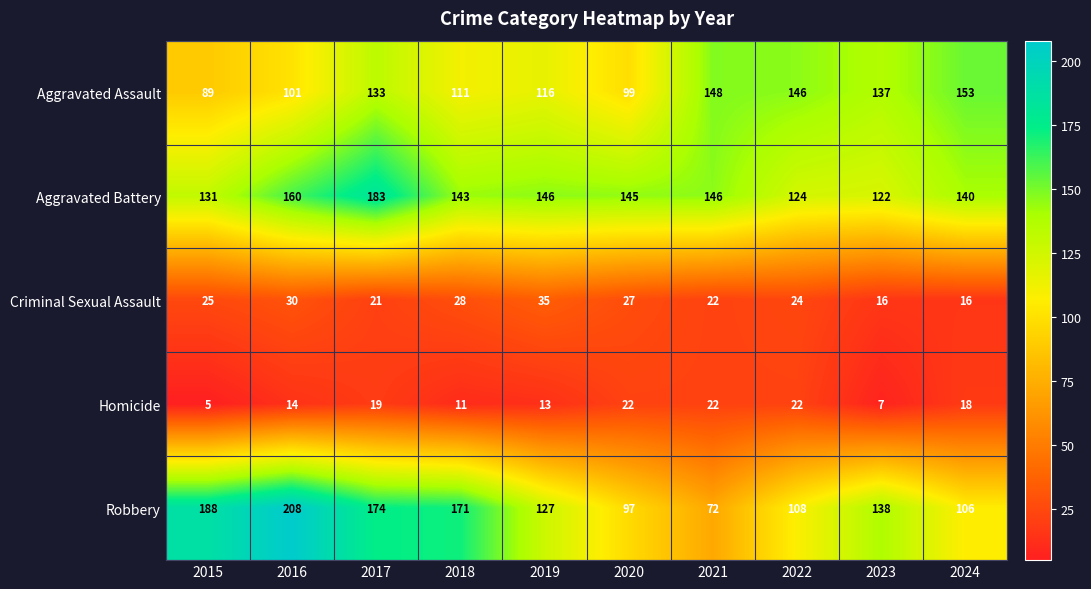

Which series has the largest range (max minus min)?

Robbery